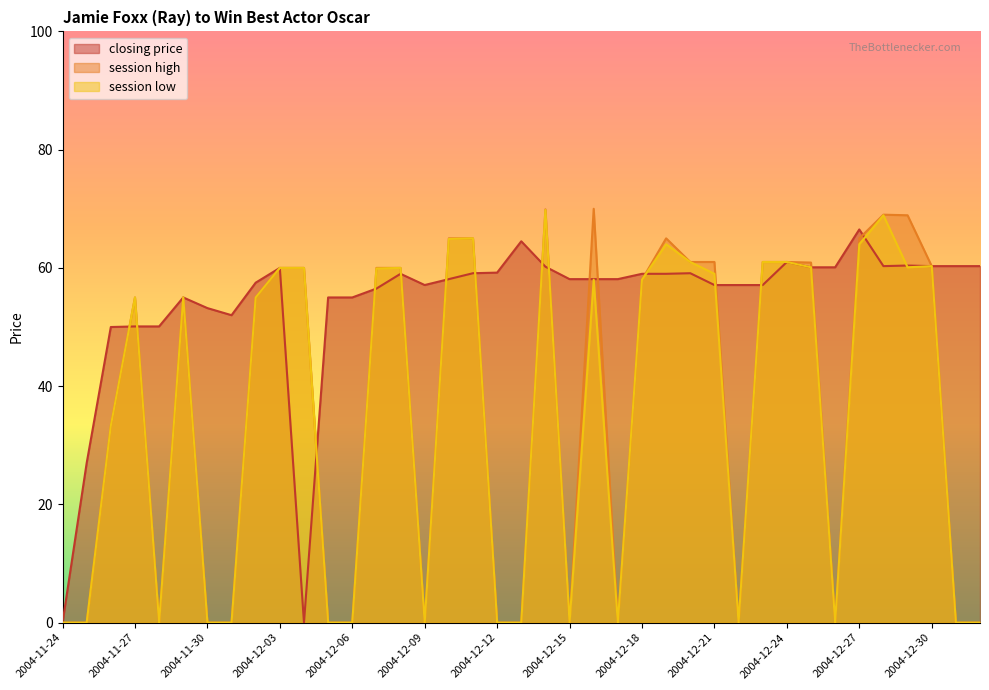

How many positive values does the session low series have?

23